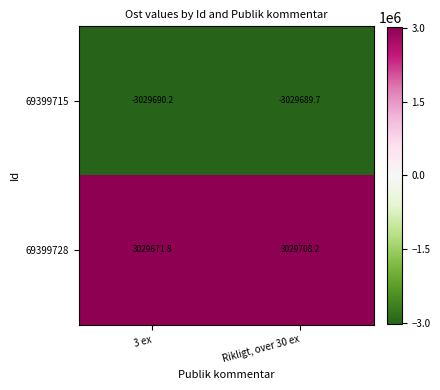

What is the sum of all 69399715 values?

-6059379.9